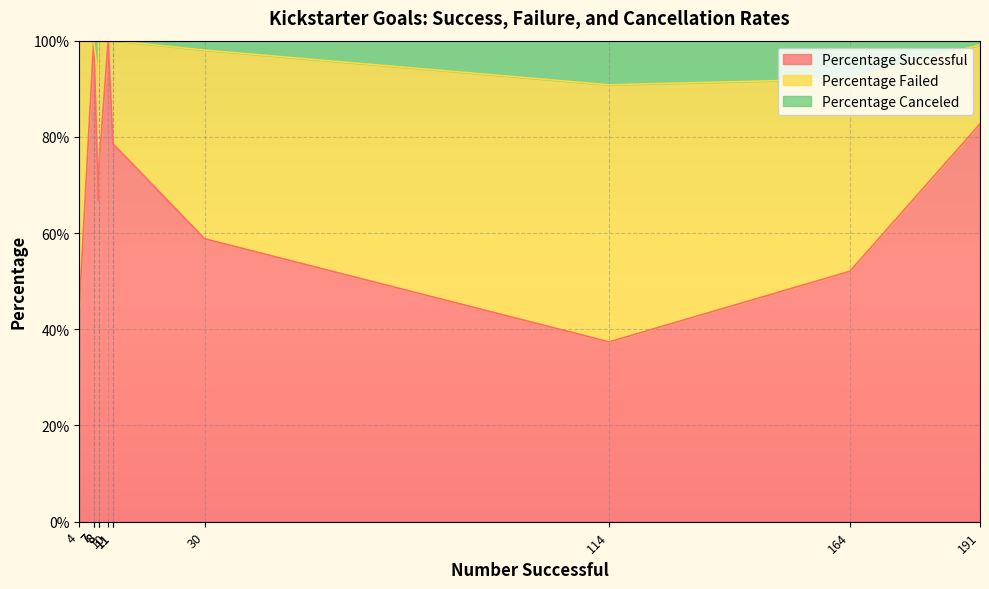

What are all the series names shown in the legend?

Percentage Successful, Percentage Failed, Percentage Canceled